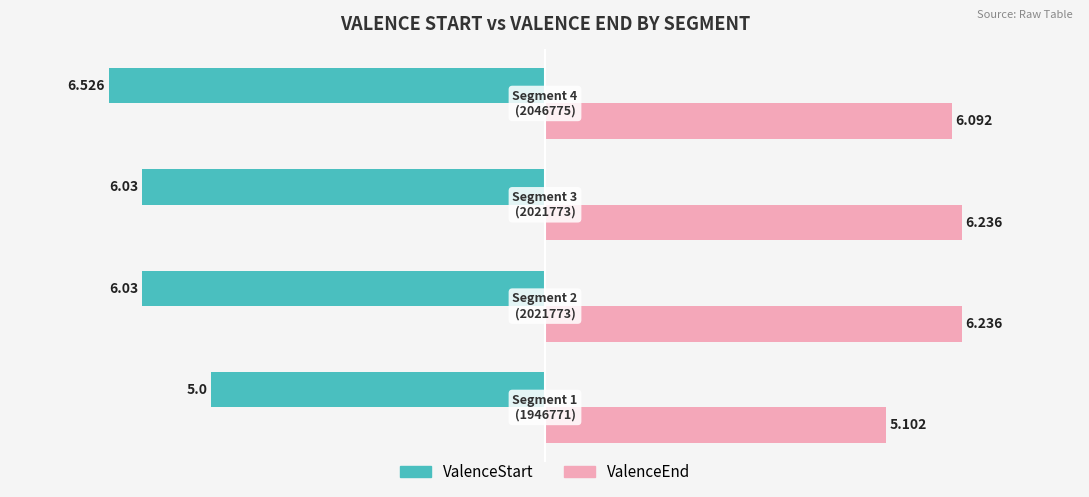

List the series in order of their overall mean, highest first.

ValenceEnd, ValenceStart